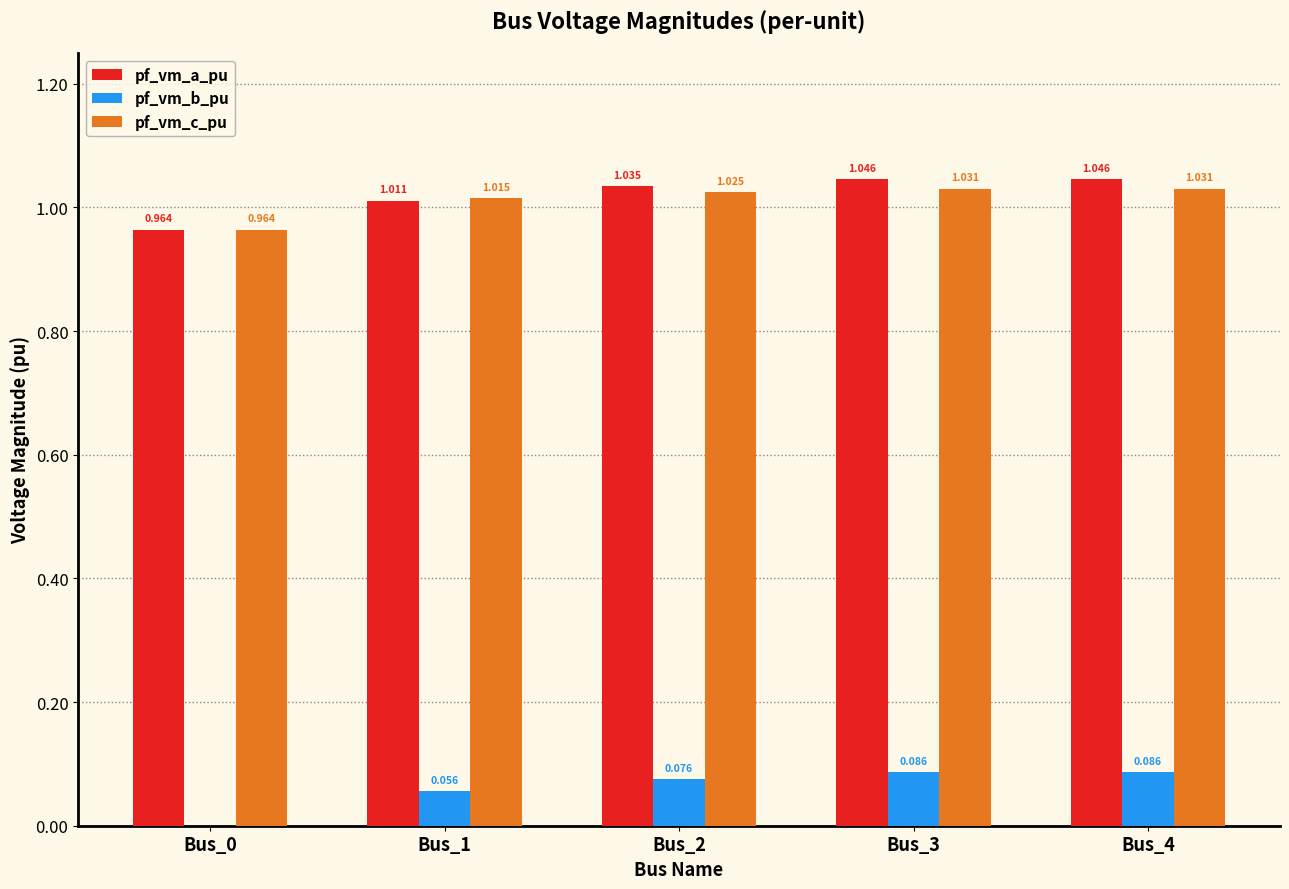

What is the total value across all series at Bus_3?

2.2